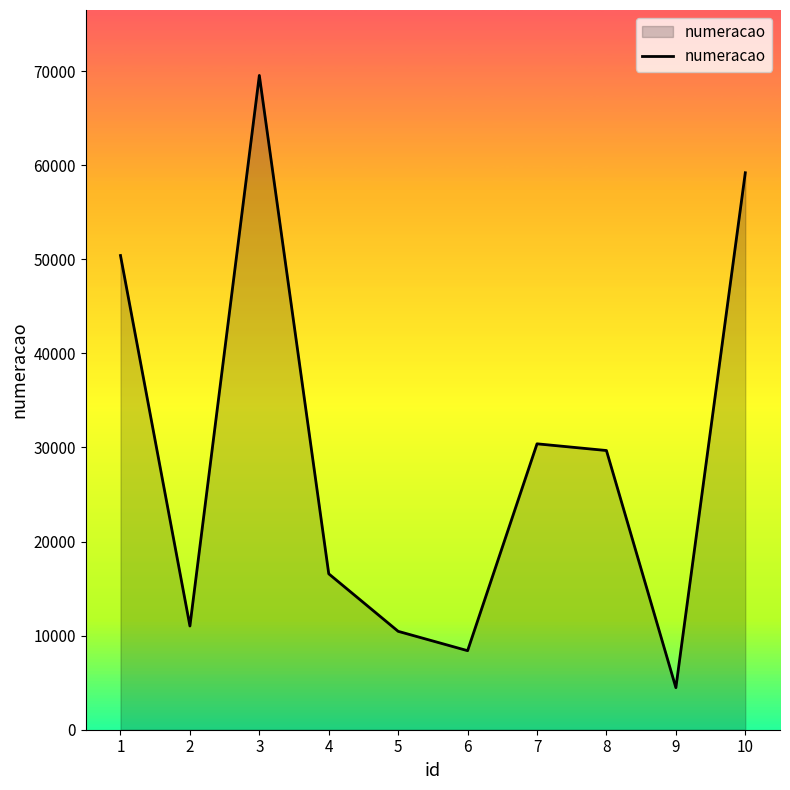

What is the average value?

29012